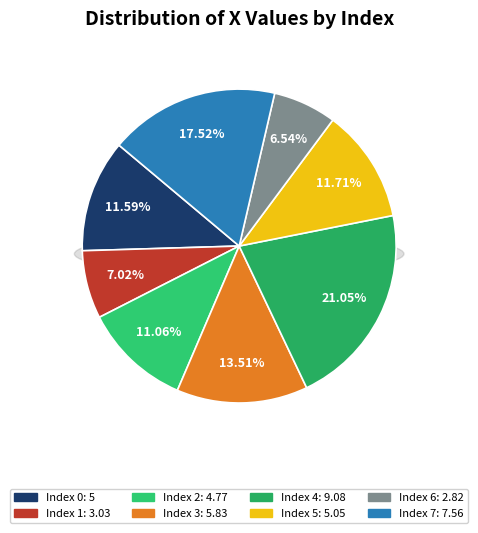

How many slices are in this pie chart?

8